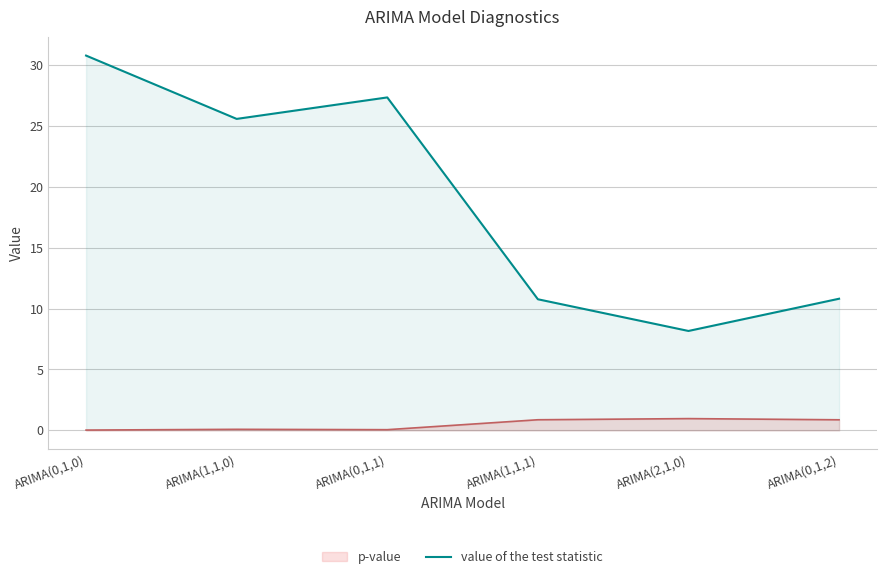

What is the difference between the maximum and minimum values?

22.6